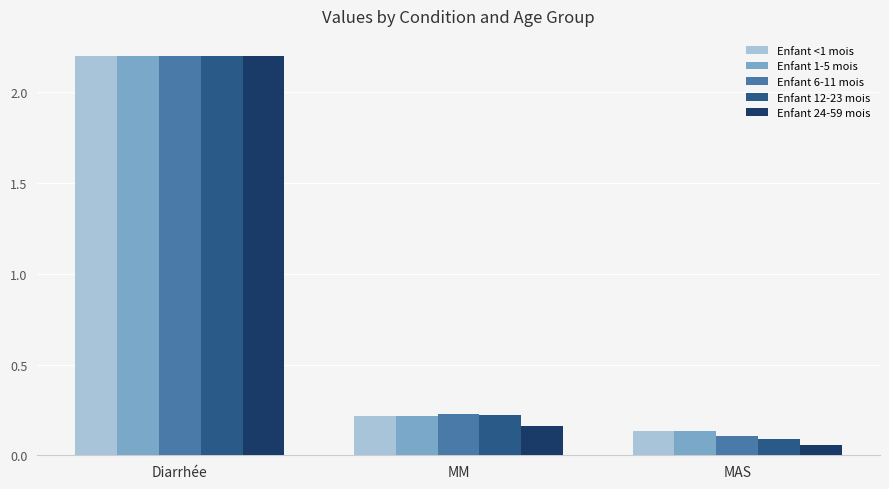

What position from the right is Diarrhée?

3